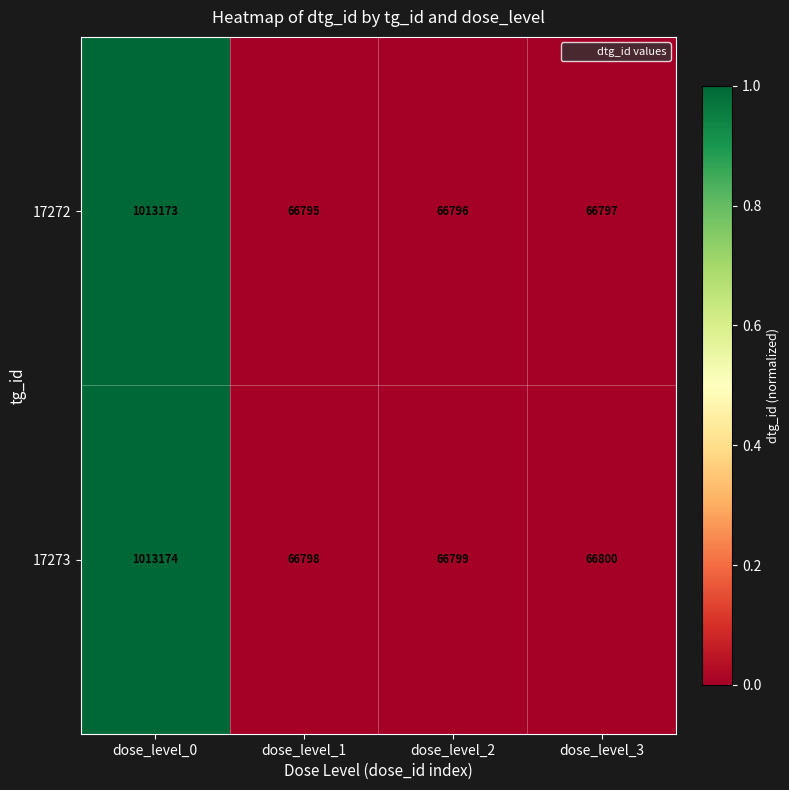

Which series has the widest spread of values?

17272